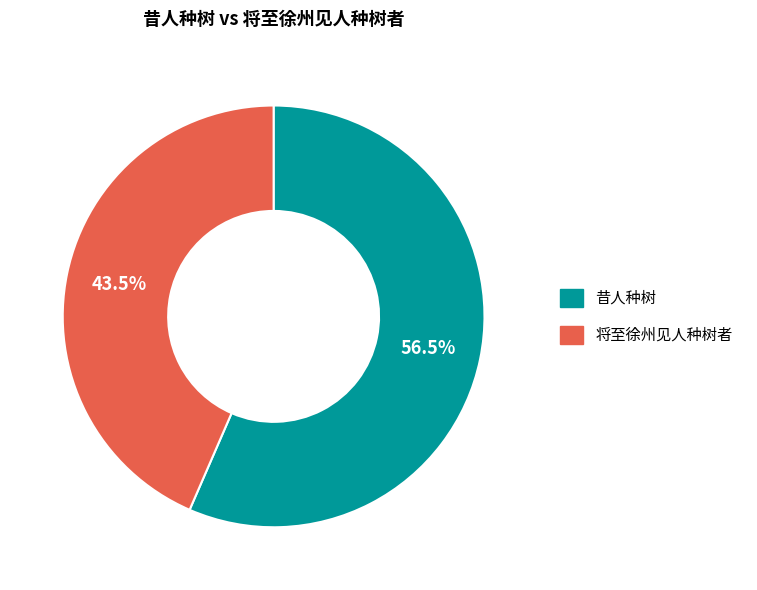

Do 将至徐州见人种树者 and 昔人种树 together represent more than half of the pie?

Yes